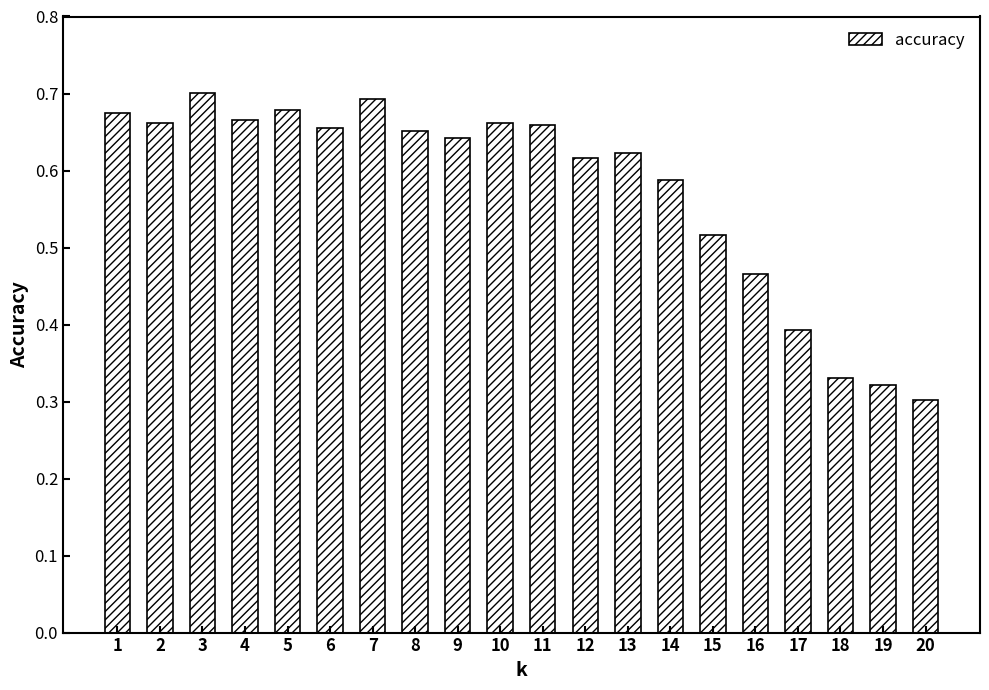

What is the difference between the second highest and minimum values?

0.4